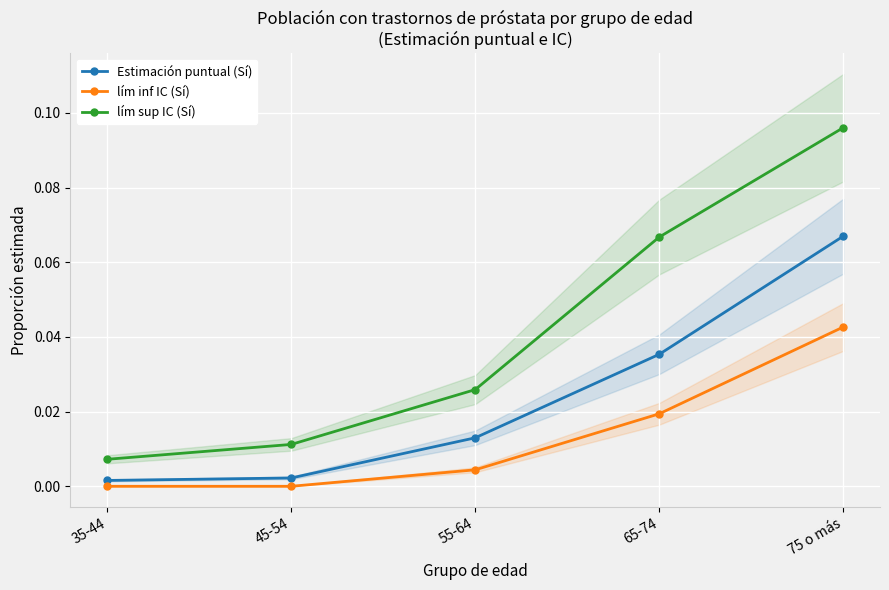

What is the highest value of the Estimación puntual (Sí) series?

0.1